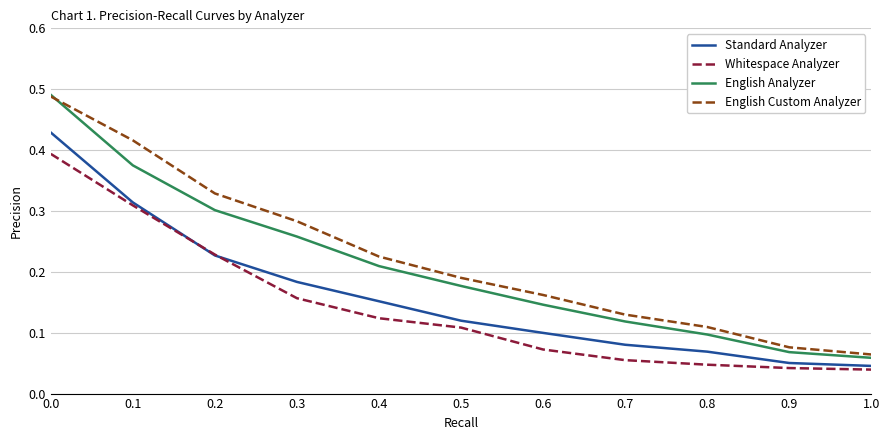

True or false: Standard Analyzer and English Analyzer intersect in this chart.

False